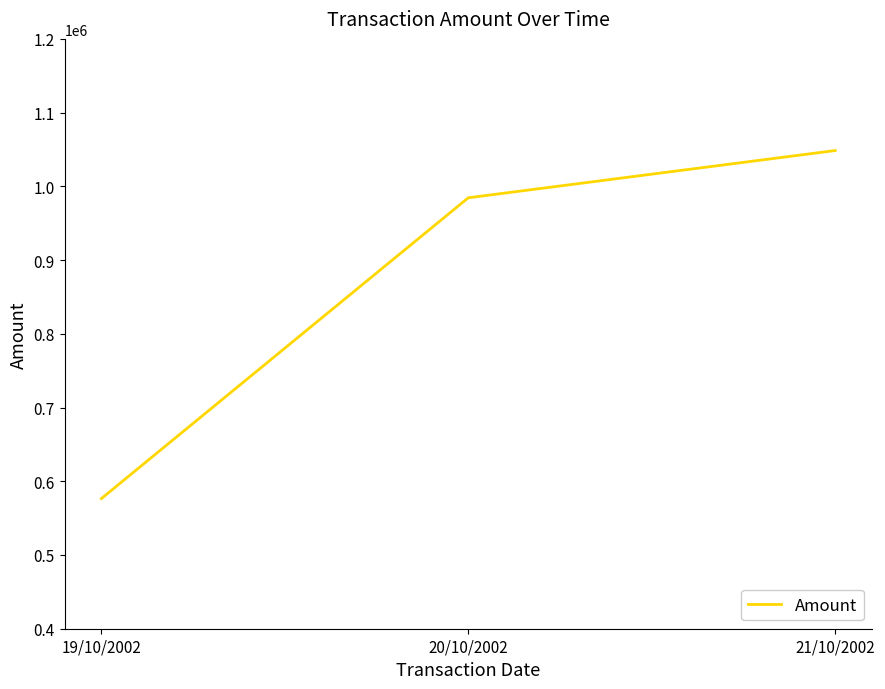

Is it true that the value at 19/10/2002 is 958628.8?

False